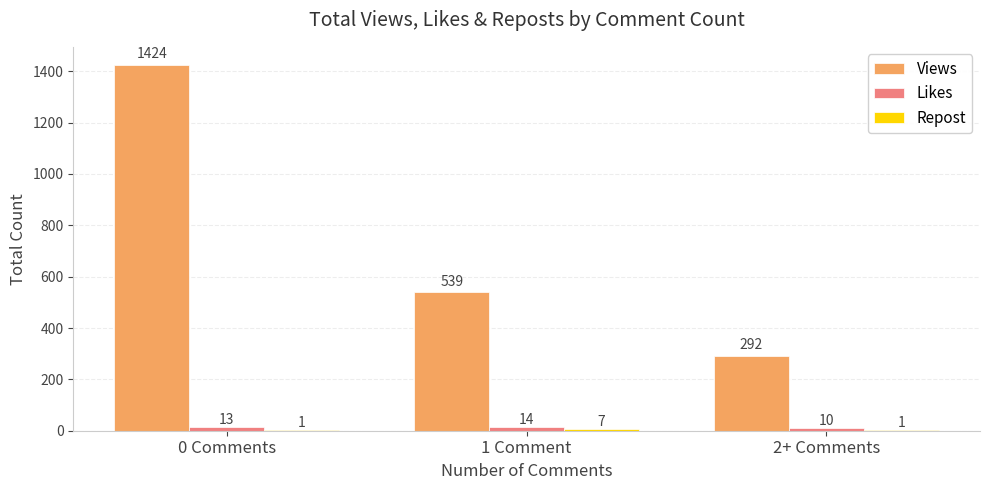

Which label corresponds to the largest value in the chart?

0 Comments